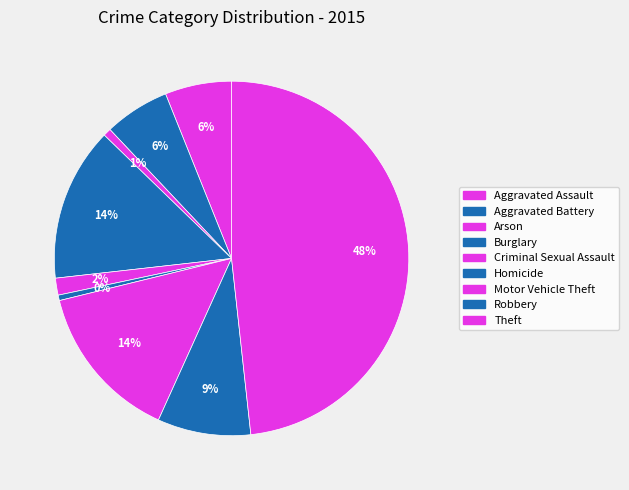

Is there any slice that represents more than half of the pie?

No